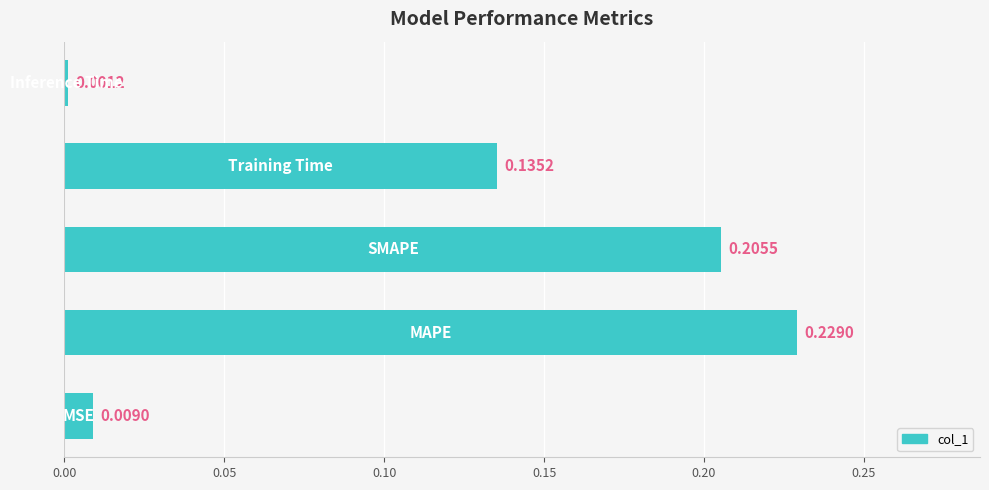

What is the sum of all values?

0.6